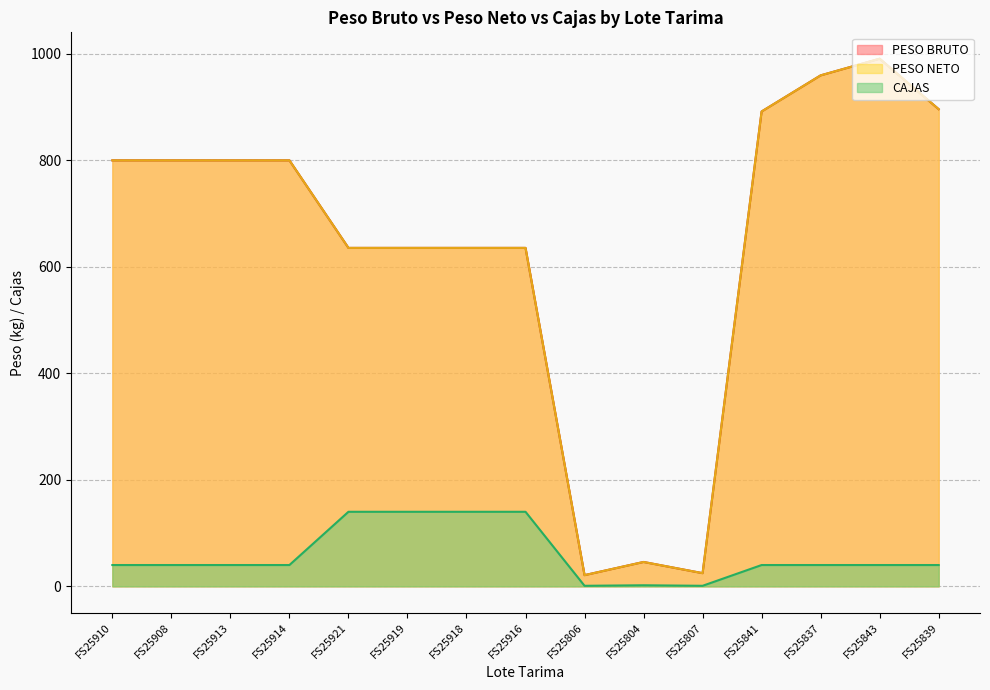

True or false: CAJAS has more than 0 points higher than both neighbors.

True